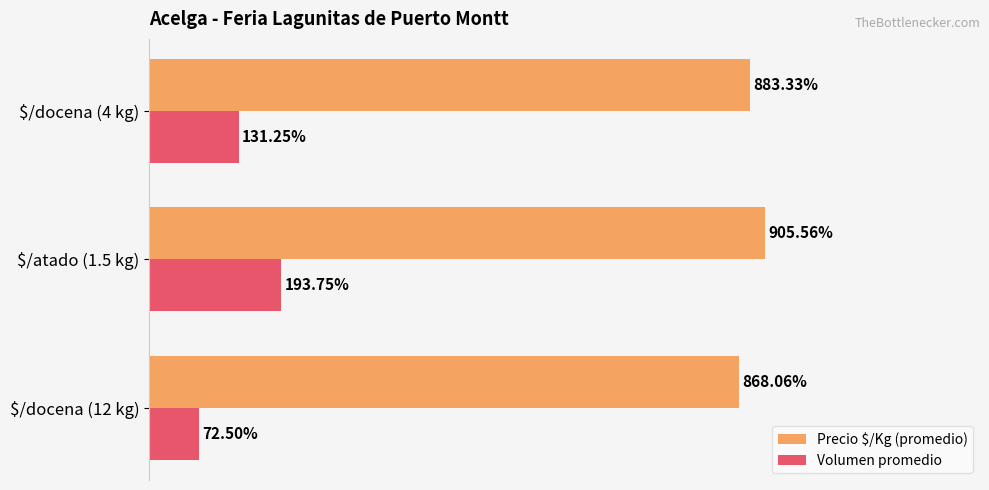

At which category is the sum across all series the highest?

$/atado (1.5 kg)